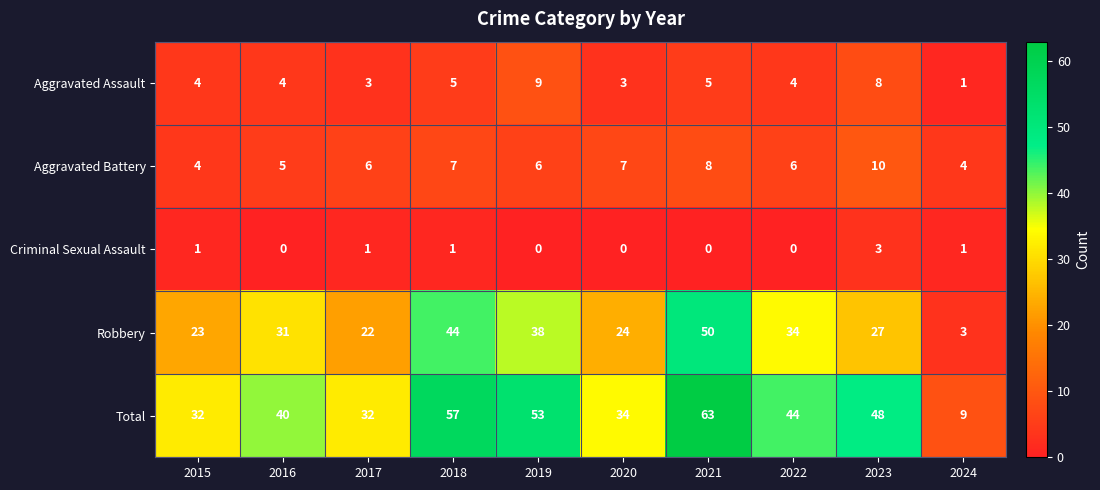

Which category has the highest value across all series?

2021